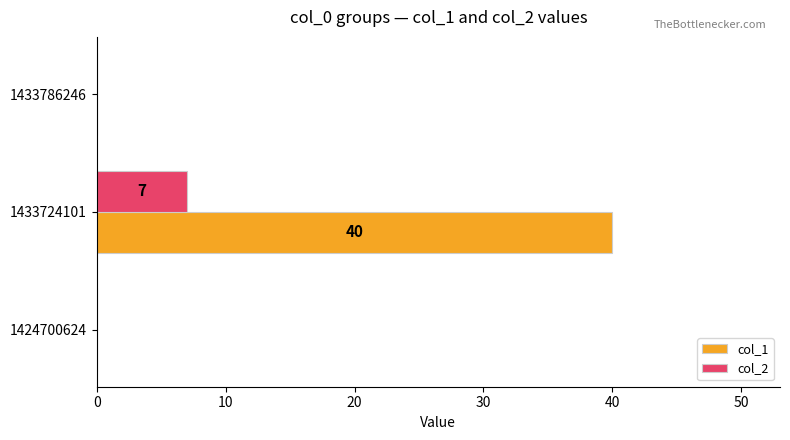

Is it true that col_1 equals 11 at 1433724101?

False